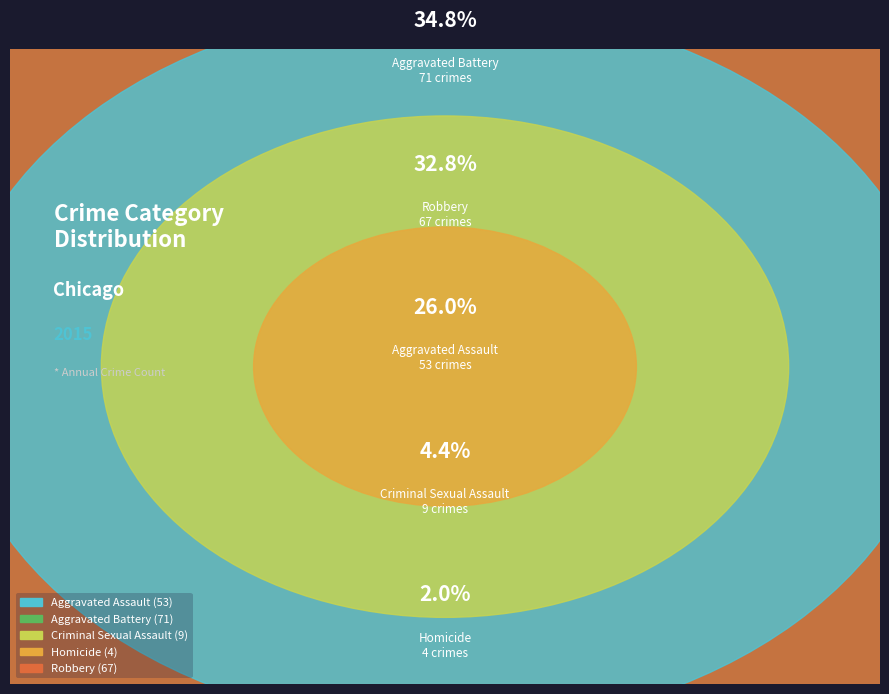

How many slices are in this pie chart?

5